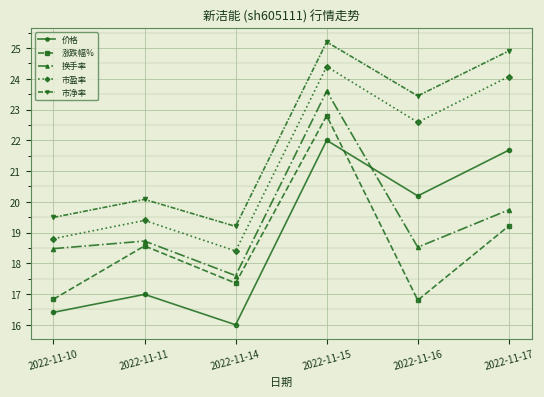

What is the spread (max minus min) of values at 2022-11-15?

3.2